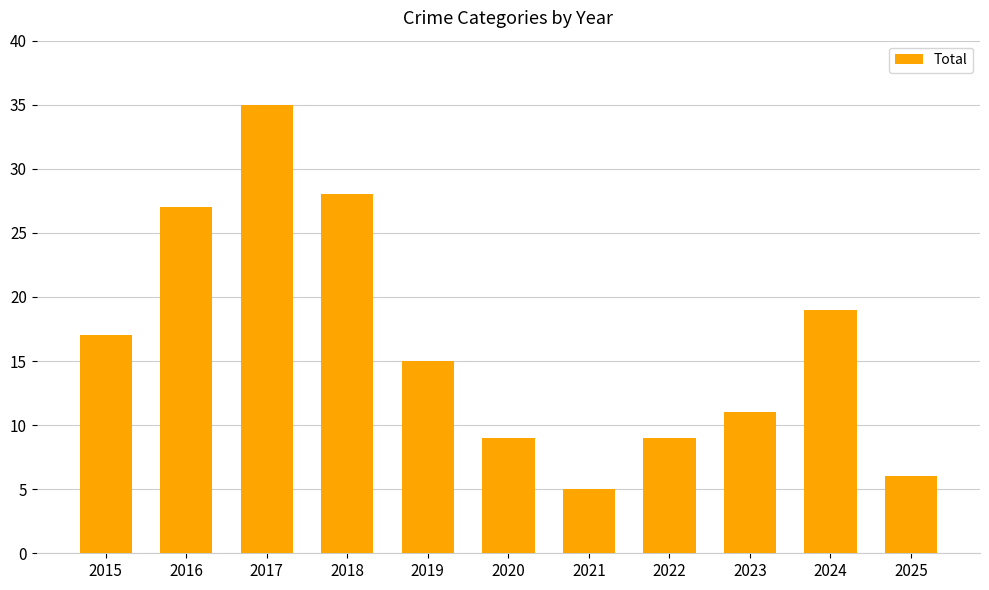

Between 2020 and 2017, which is larger?

2017